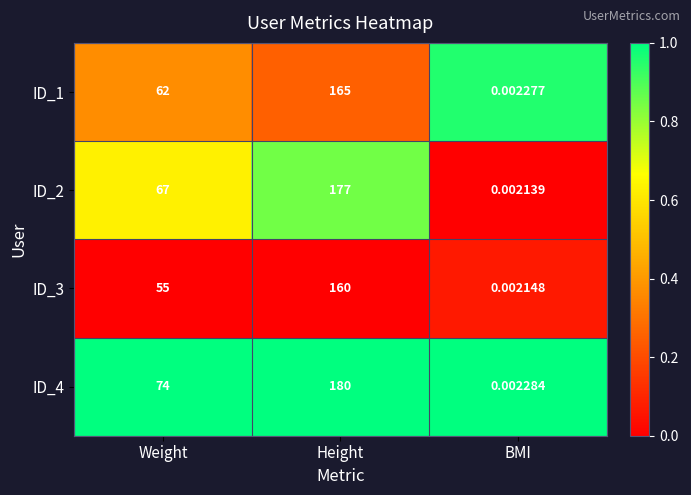

At BMI, list the series in order from smallest to largest.

ID_2, ID_3, ID_1, ID_4